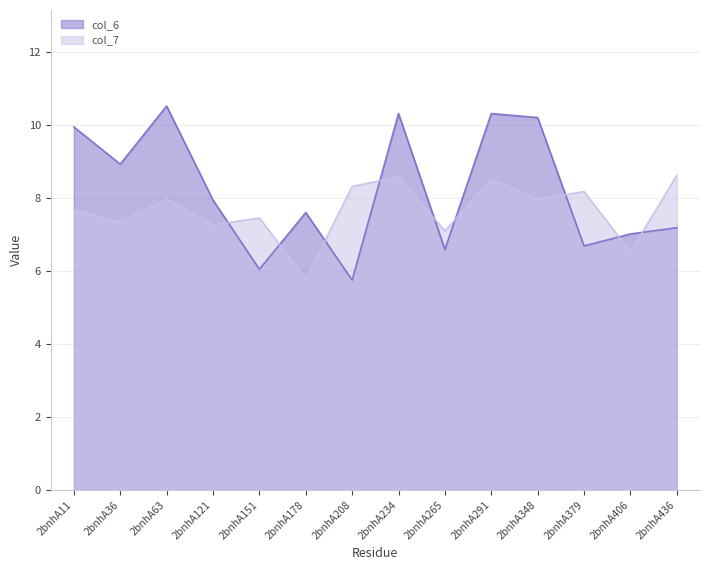

The value of col_7 at 2bnhA63 is 3.5. True or false?

False